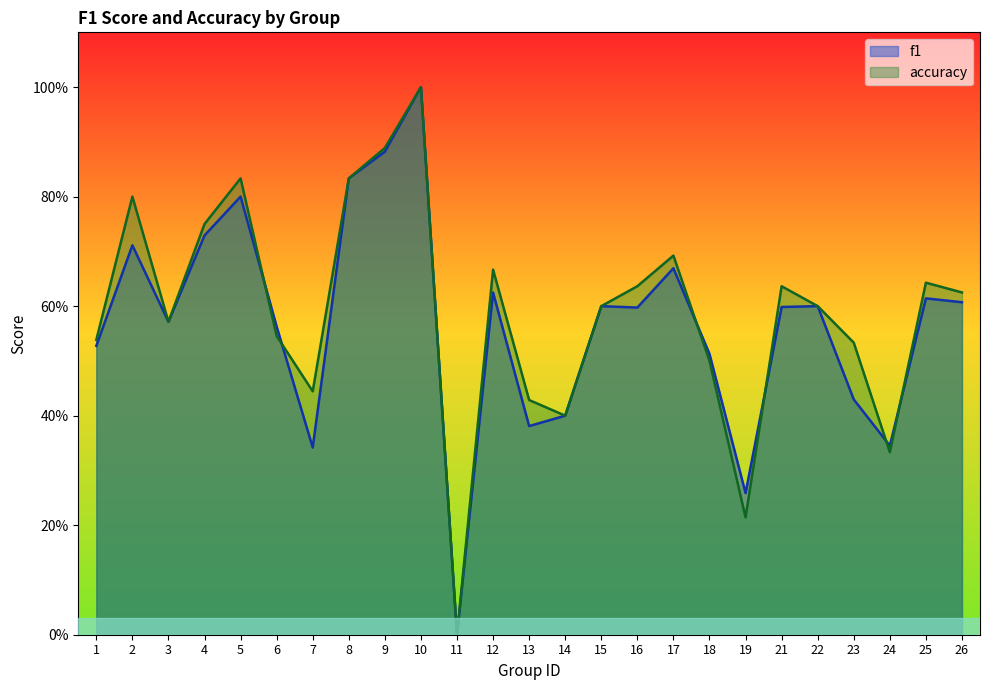

At which category is the sum across all series the highest?

10